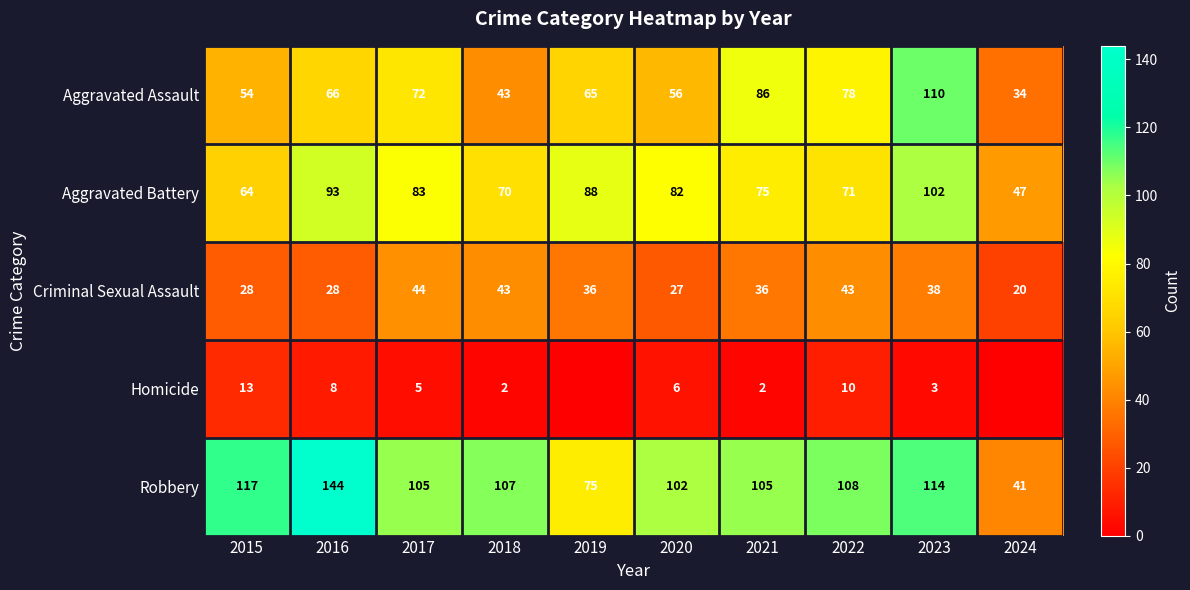

Is the value of Aggravated Assault at 2017 greater than the value of Robbery at 2020?

No